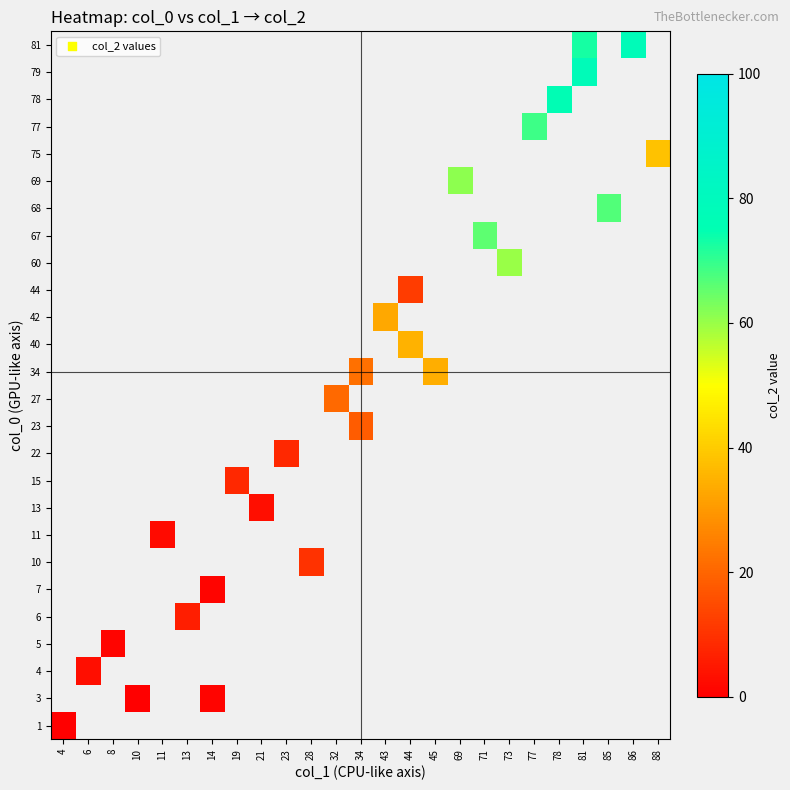

Rank the series by their maximum value, from lowest to highest.

1, 3, 4, 5, 6, 7, 10, 11, 13, 15, 22, 23, 27, 34, 40, 42, 44, 60, 67, 68, 69, 75, 77, 78, 79, 81